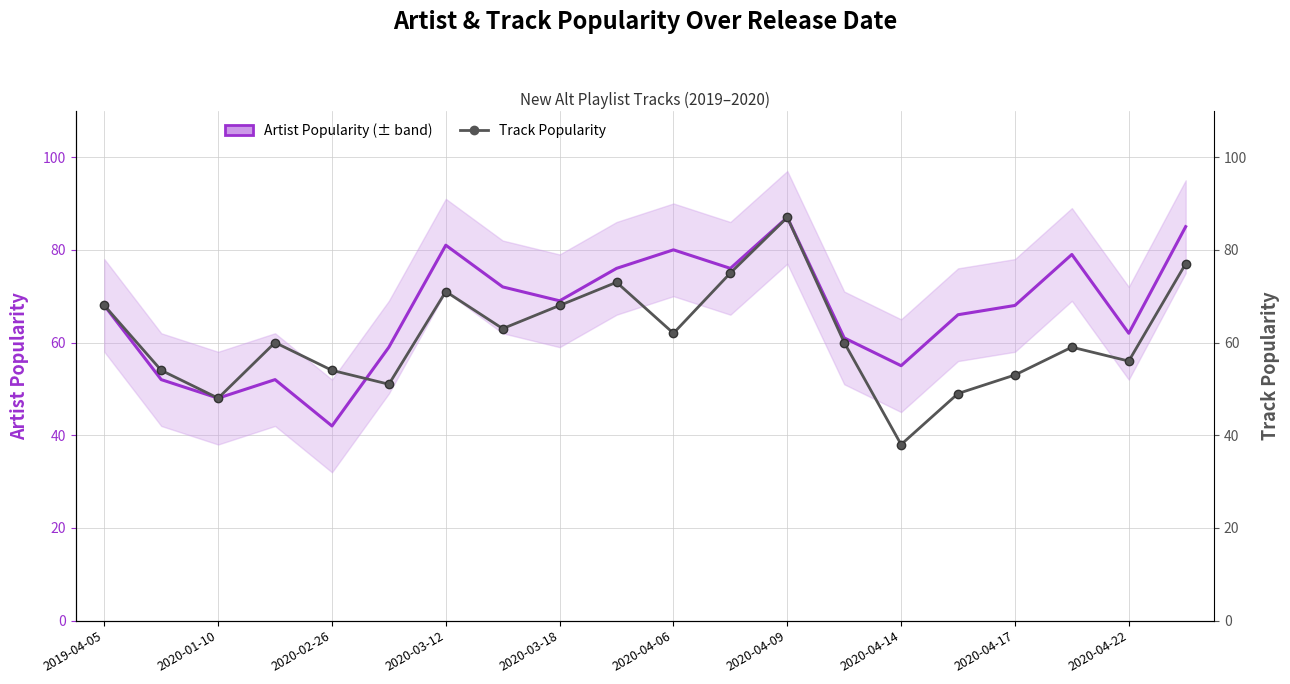

What is the label of the 6th point from the right?

2020-04-14